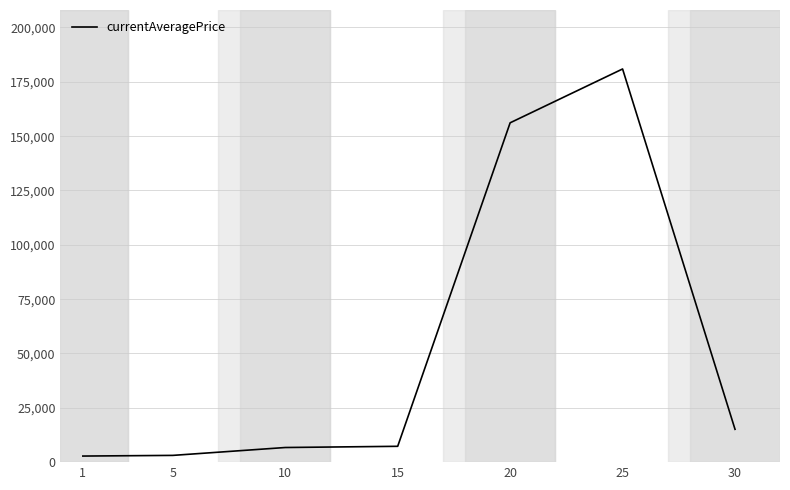

What is the sum of all values?

372073.6